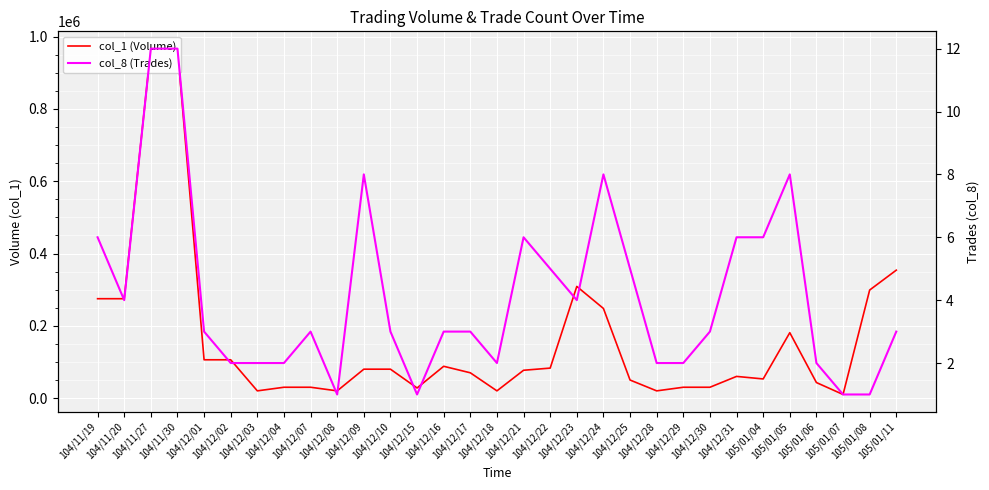

What is the sum of the col_1 (Volume) values at 105/01/11 and 104/12/28?

374000